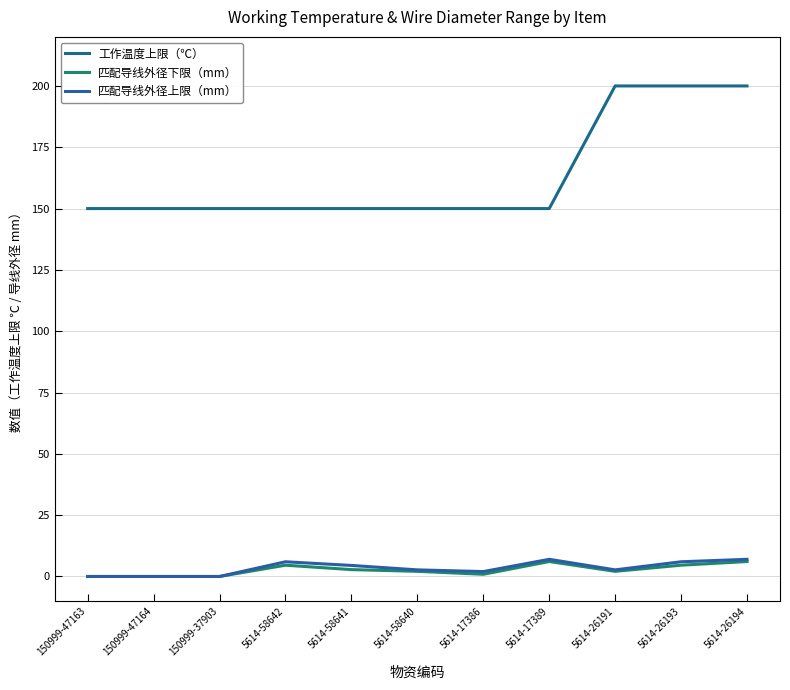

At how many categories does at least one series exceed 111?

11